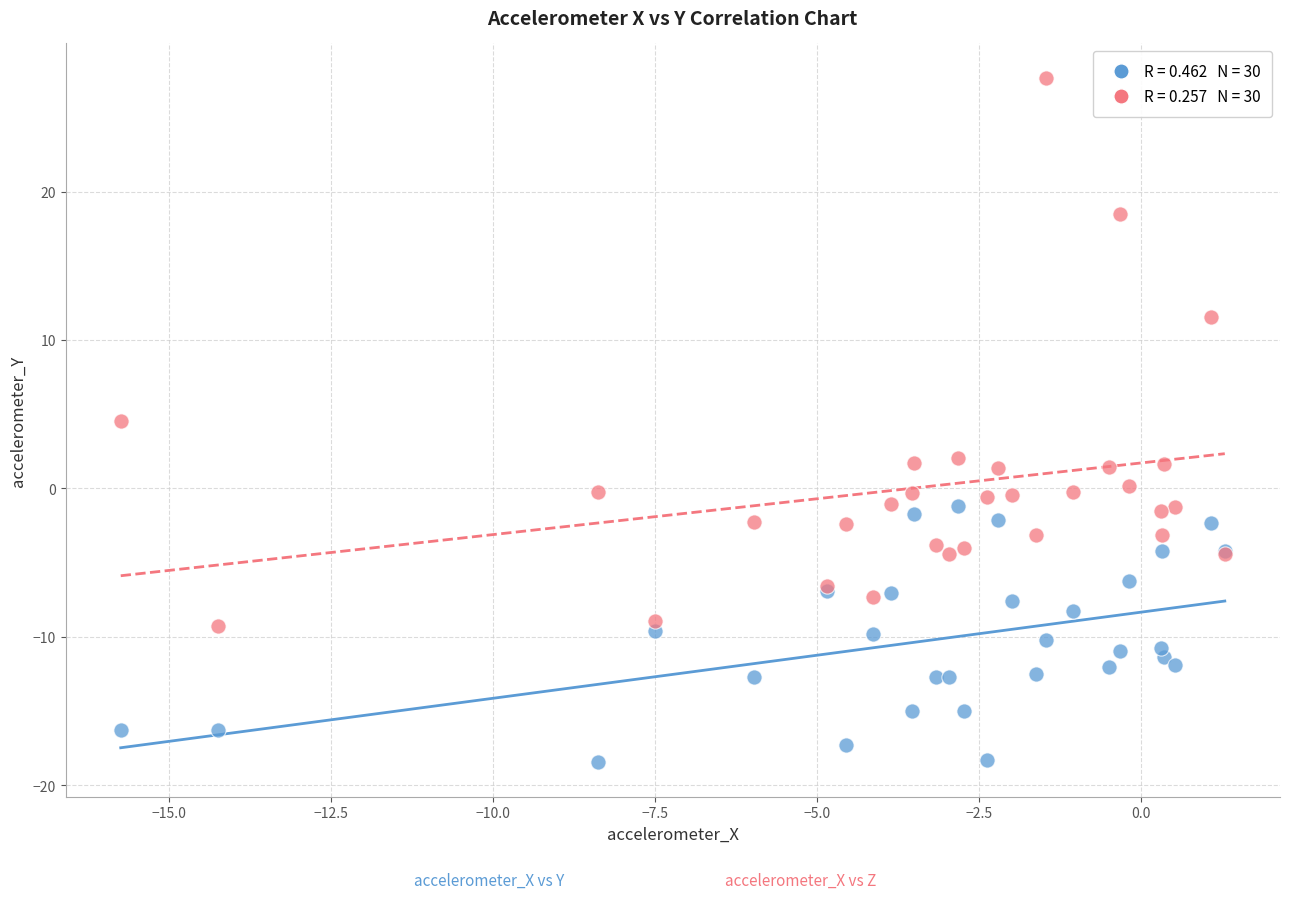

Across all series, what Y value is closest to 4?

4.5